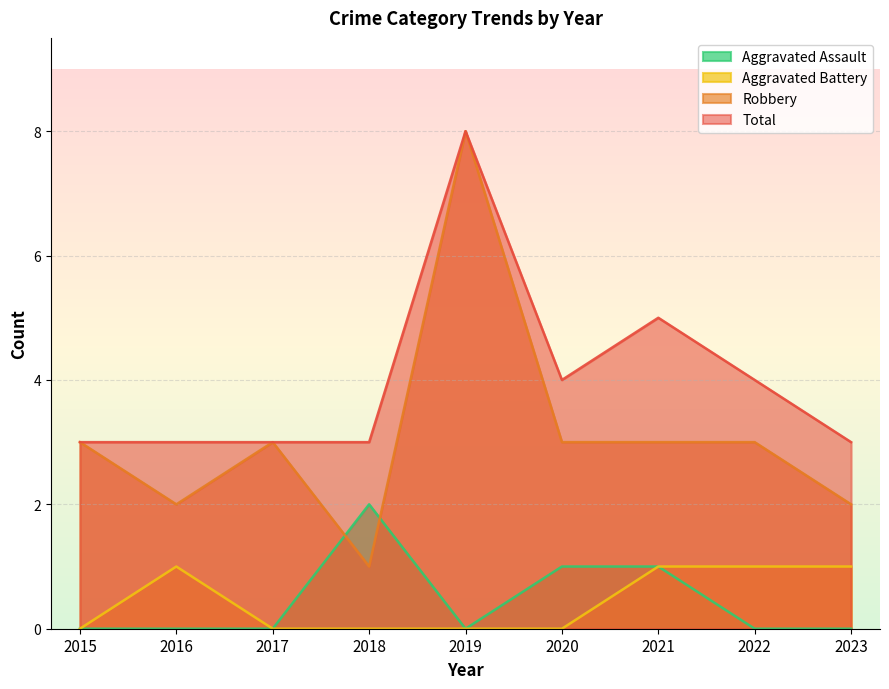

What value does the Robbery series have at 2022?

3